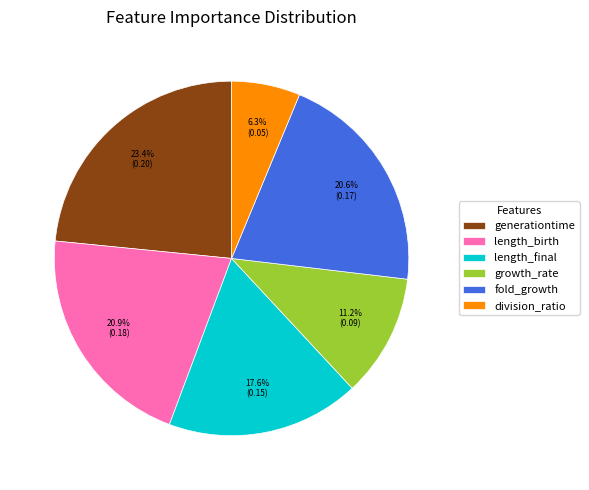

What percentage do generationtime and length_final together represent?

41.0%